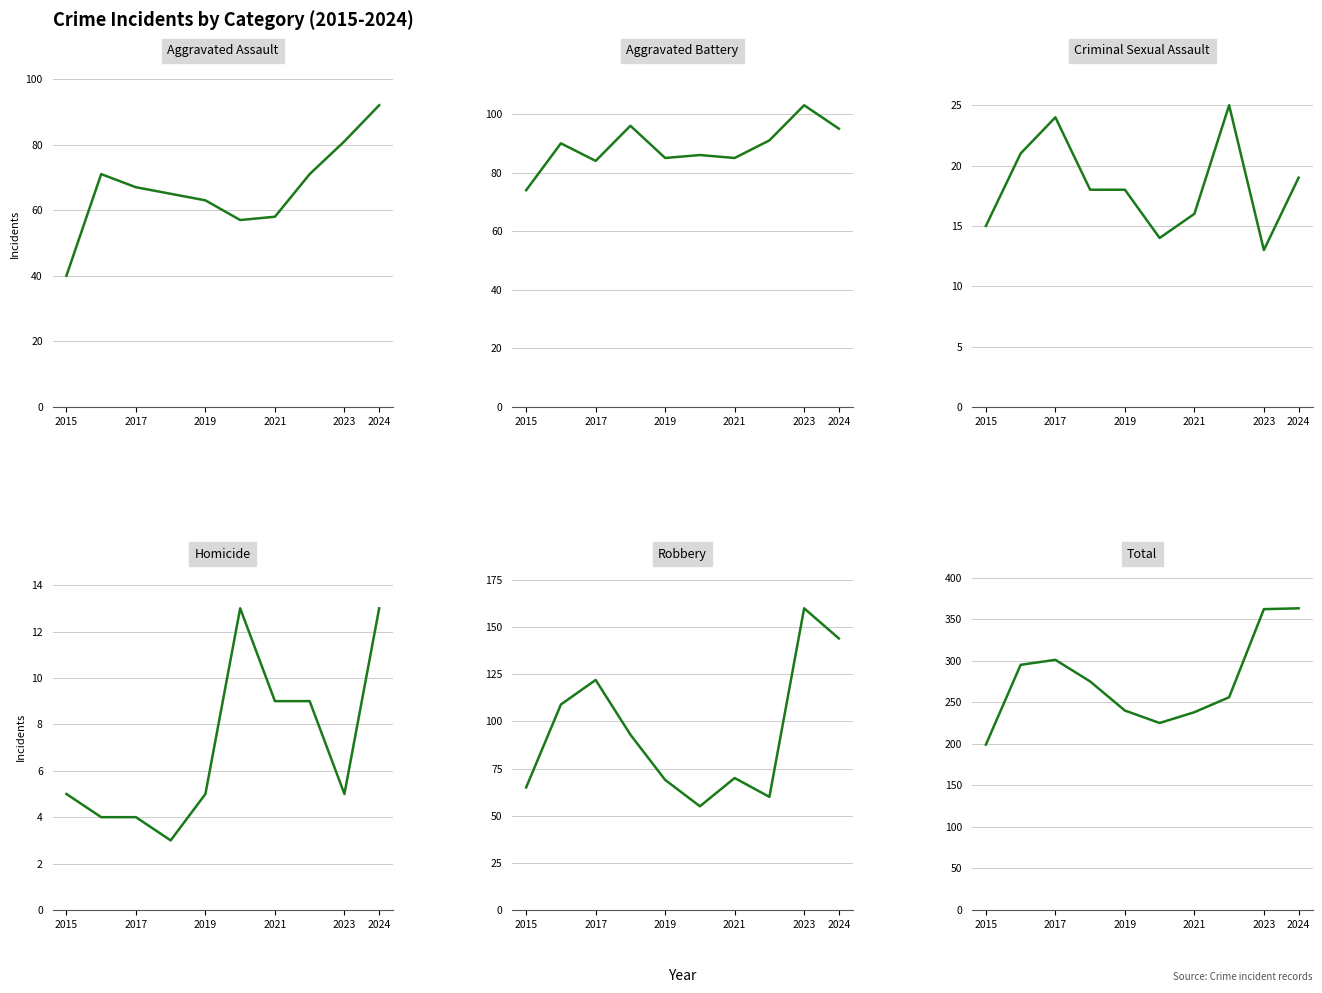

What is the sum of all Robbery values?

947